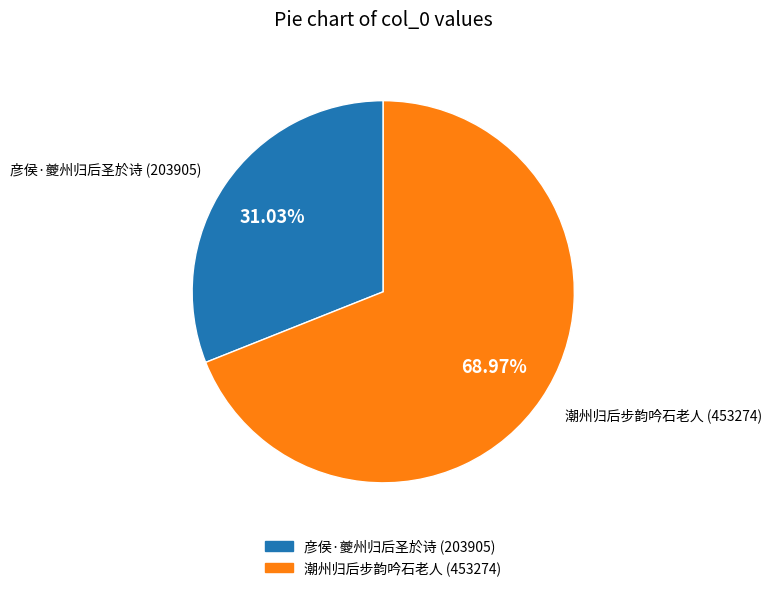

Which slice is the smallest?

彦侯·夔州归后圣於诗